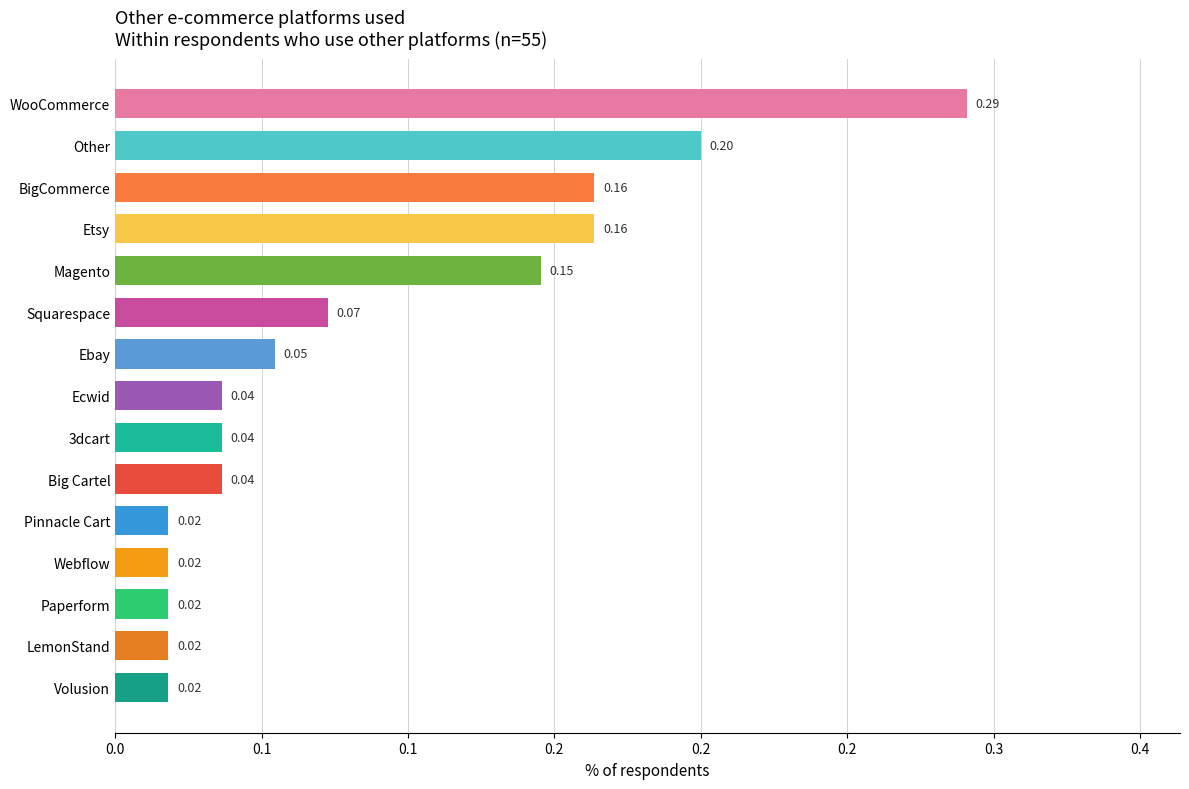

What is the difference between the second highest and minimum values?

0.2